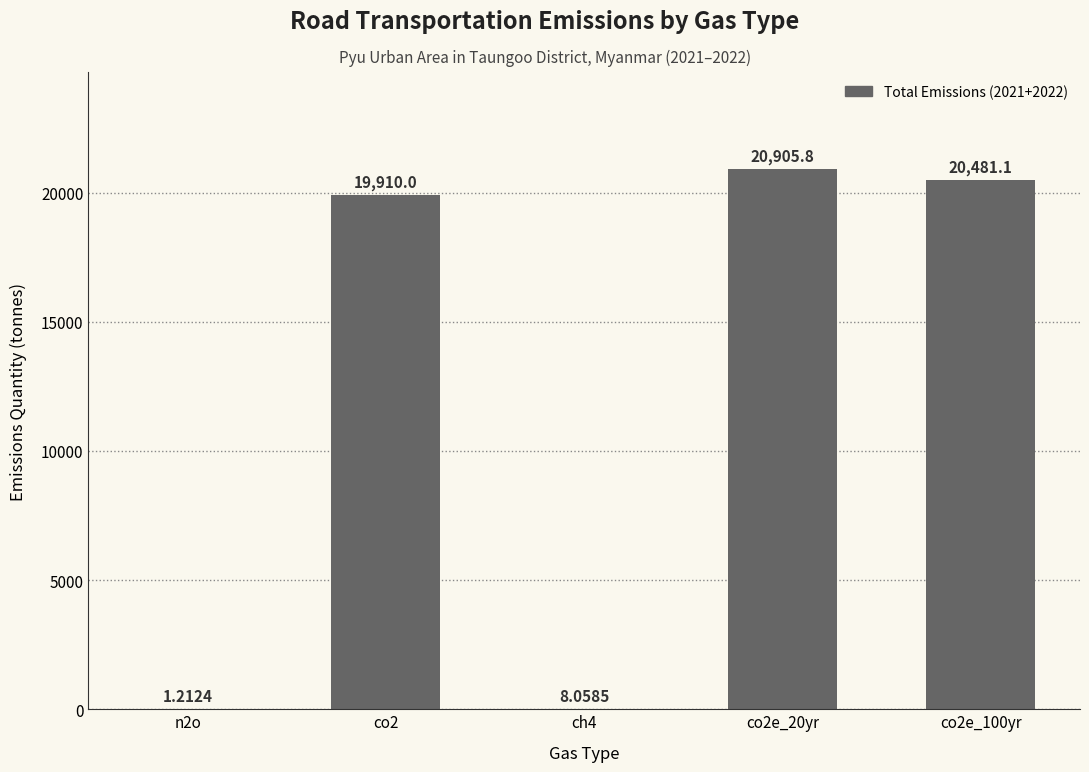

What is the sum of the values at co2 and co2e_20yr?

40815.8